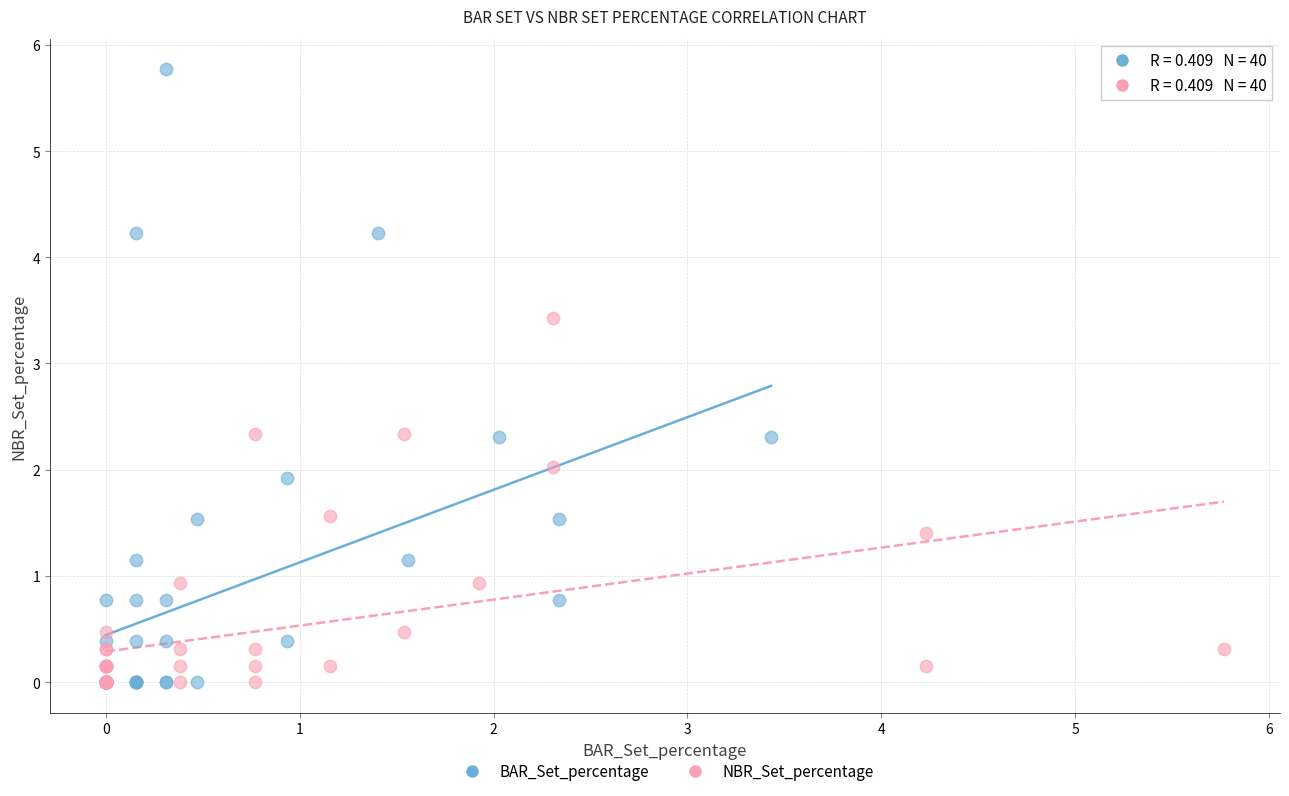

Which series has the largest Y range (max minus min)?

BAR_Set_percentage